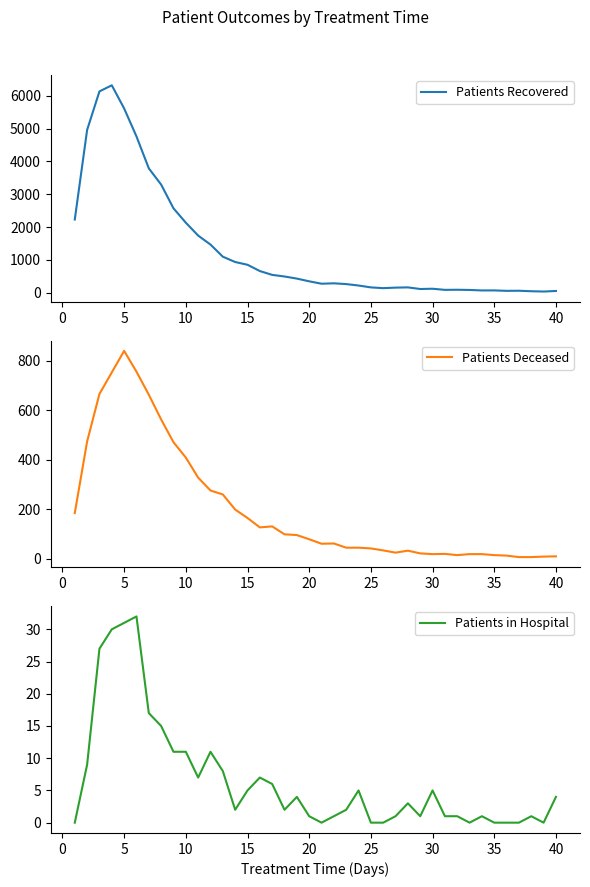

Is this an area chart (filled region under the line)?

No